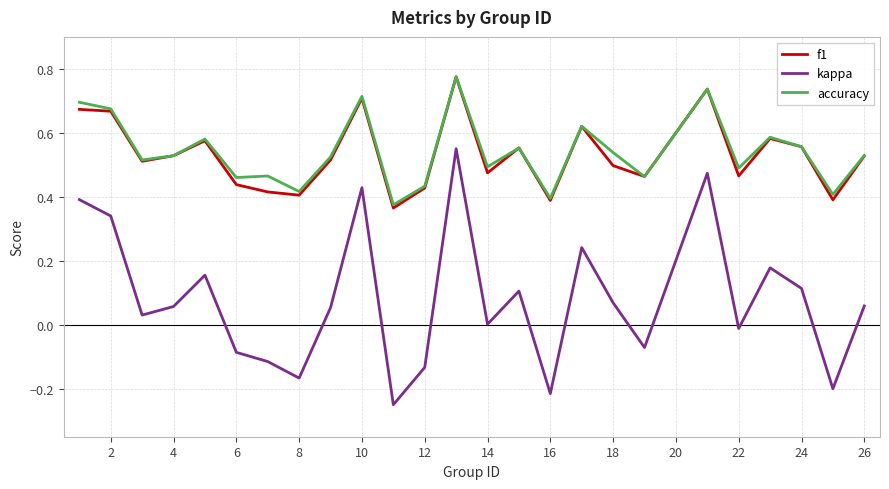

Which series has the largest range (max minus min)?

kappa